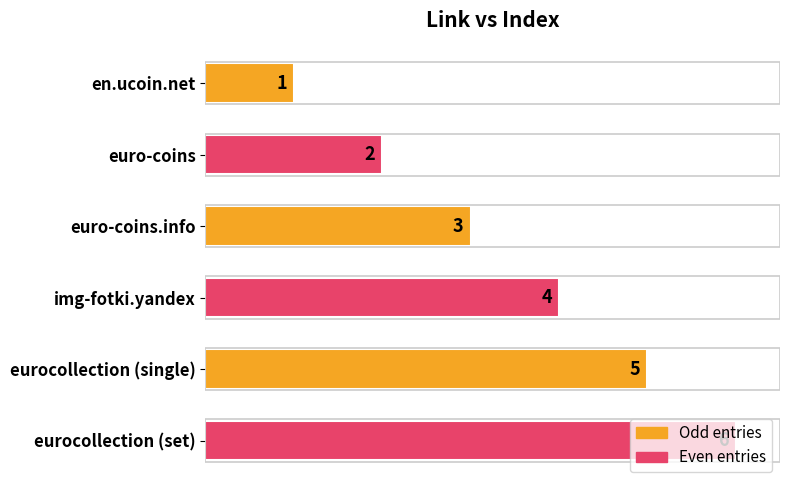

The chart shows a value of 1 at en.ucoin.net. True or false?

True